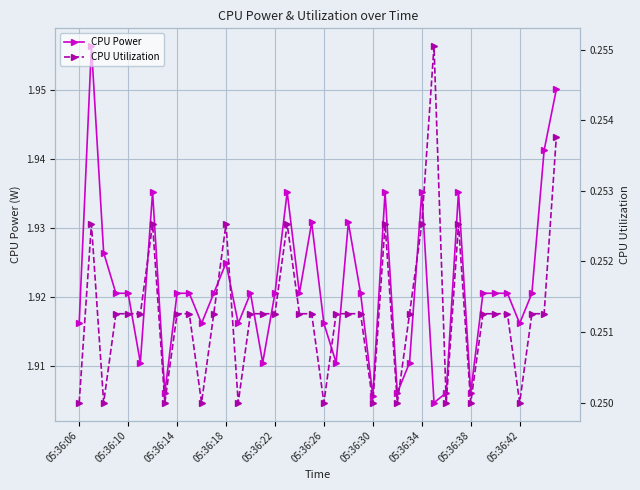

Is it true that CPU Power equals 0.8 at 05:36:30?

False